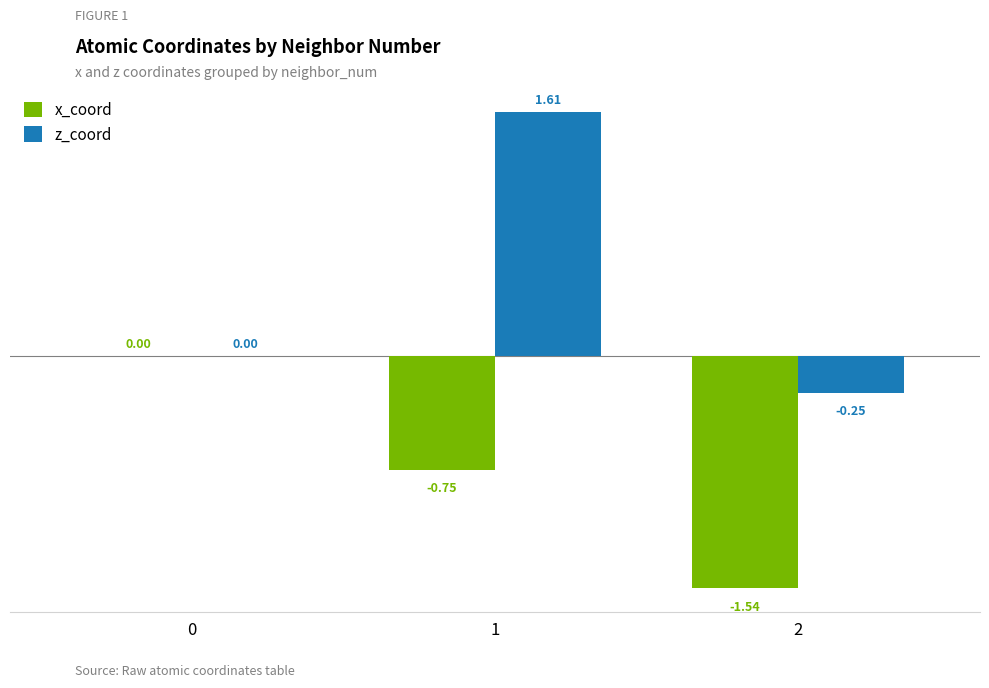

Which series has the largest range (max minus min)?

z_coord